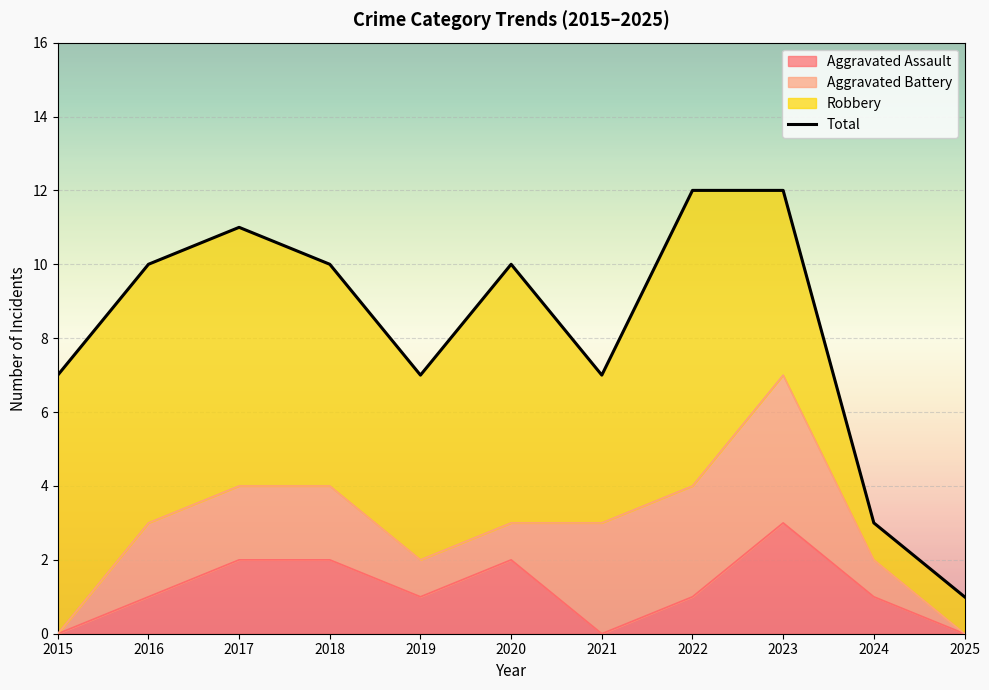

List the labels in order of value, largest first.

2022, 2023, 2017, 2016, 2018, 2020, 2015, 2019, 2021, 2024, 2025